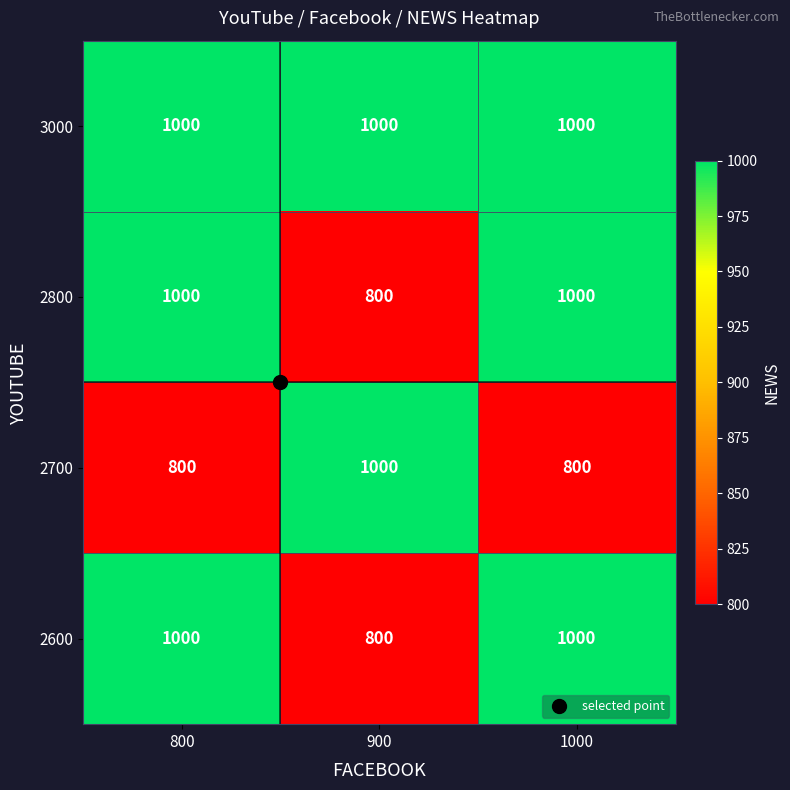

What is the maximum value shown in the chart?

1000